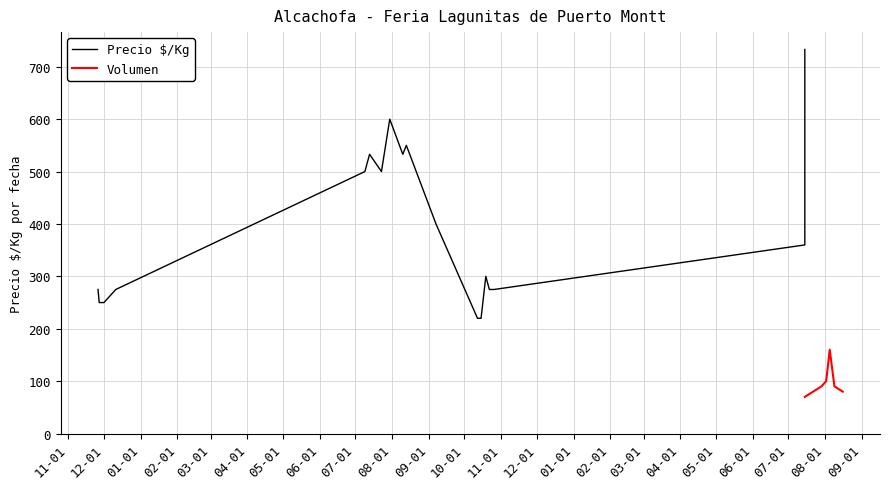

What is the difference between the maximum and second lowest values in the Volumen series?

80